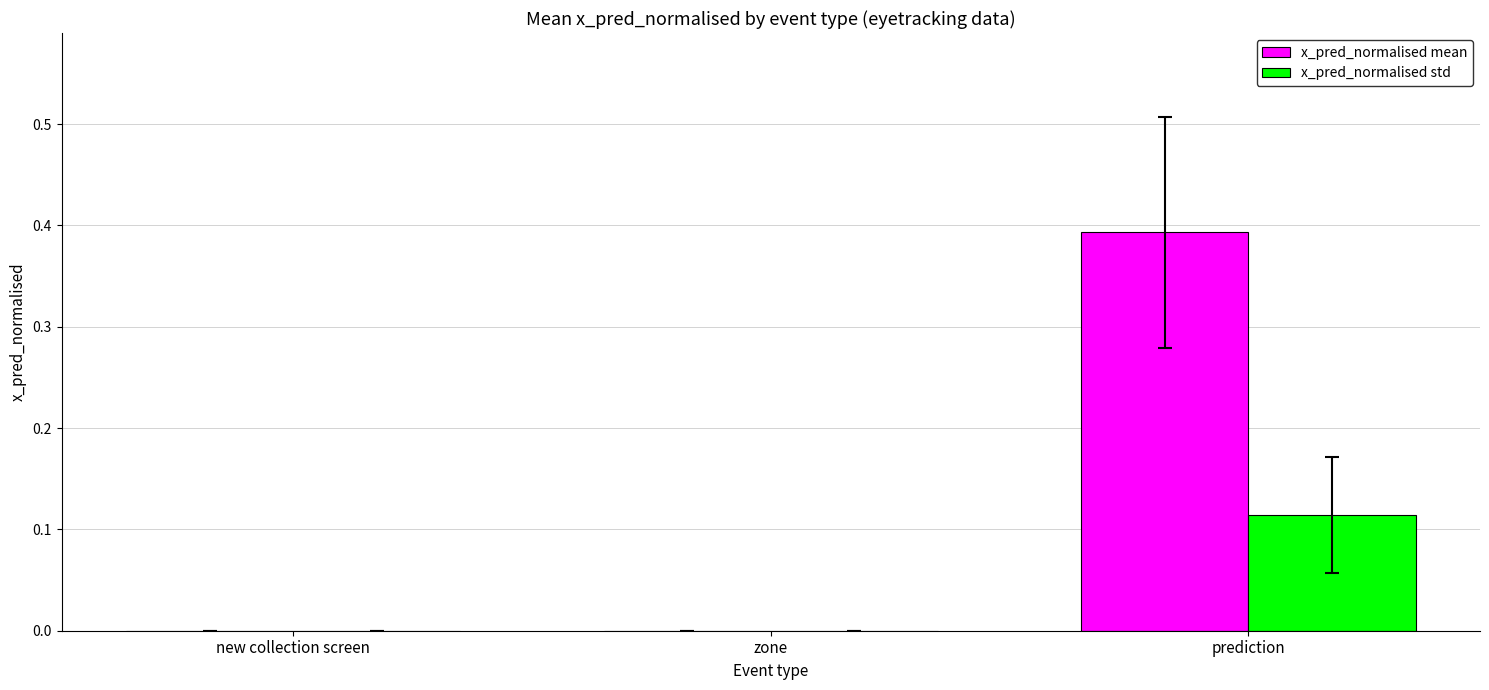

Are the bars horizontal?

No